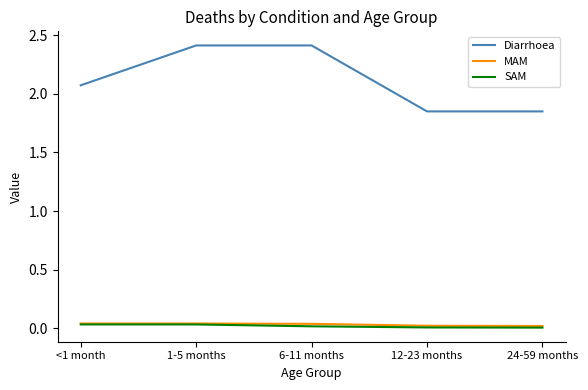

What is the difference between the highest and lowest values at 24-59 months?

1.8